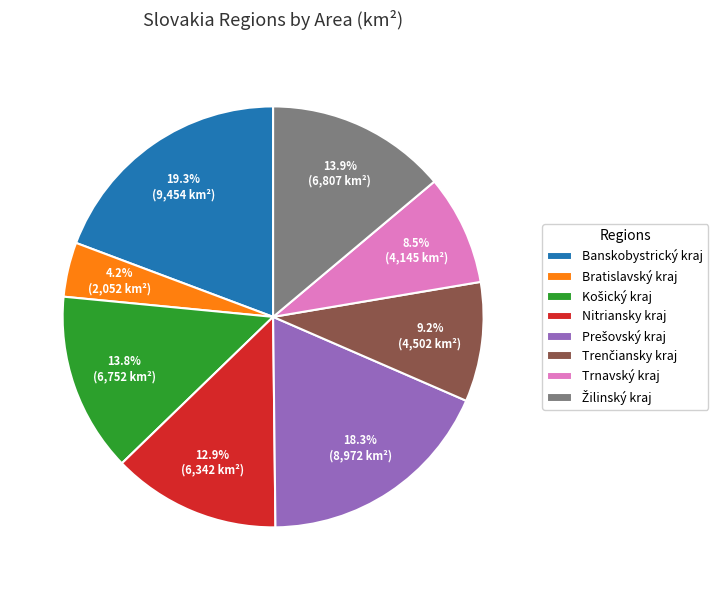

Which slice is the largest?

Banskobystrický kraj